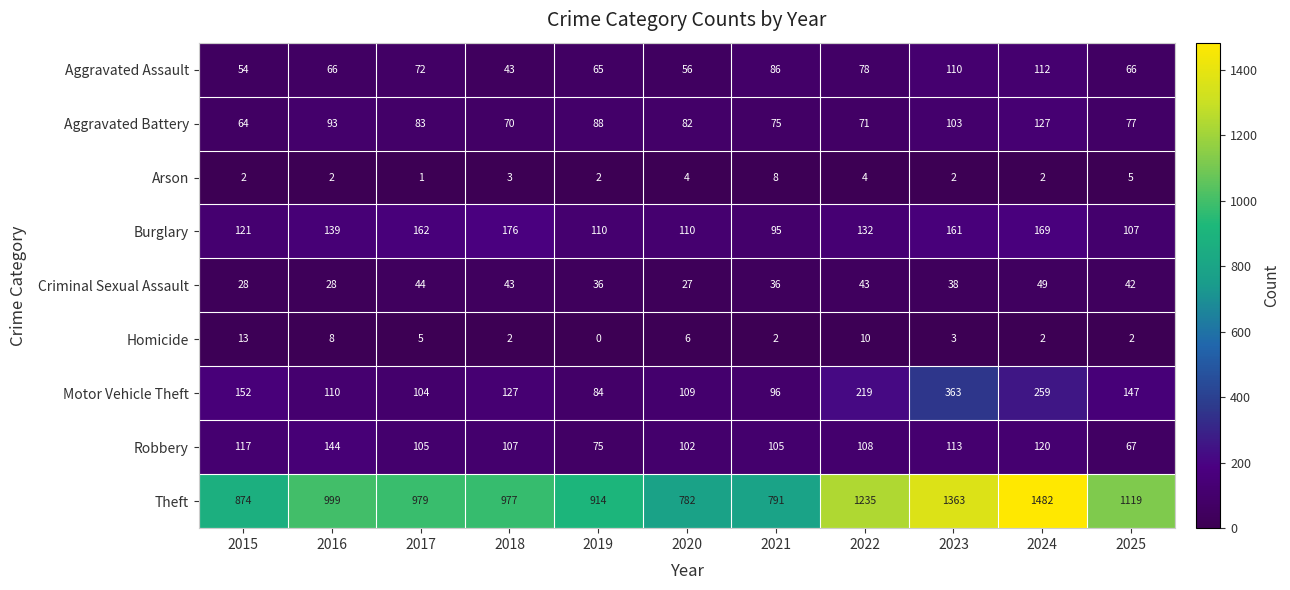

At which label is Aggravated Assault closest to 77?

2022